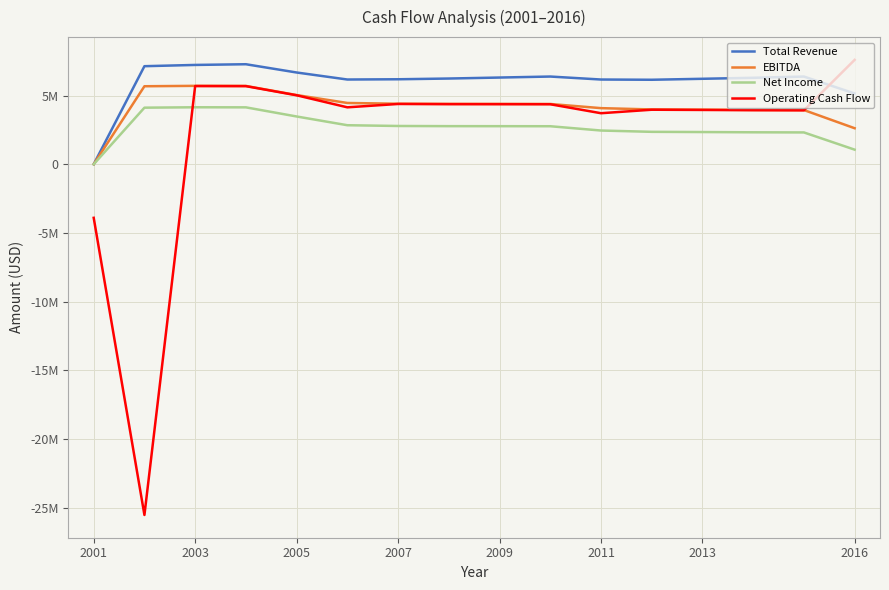

Does the chart display data point markers on the line(s)?

No